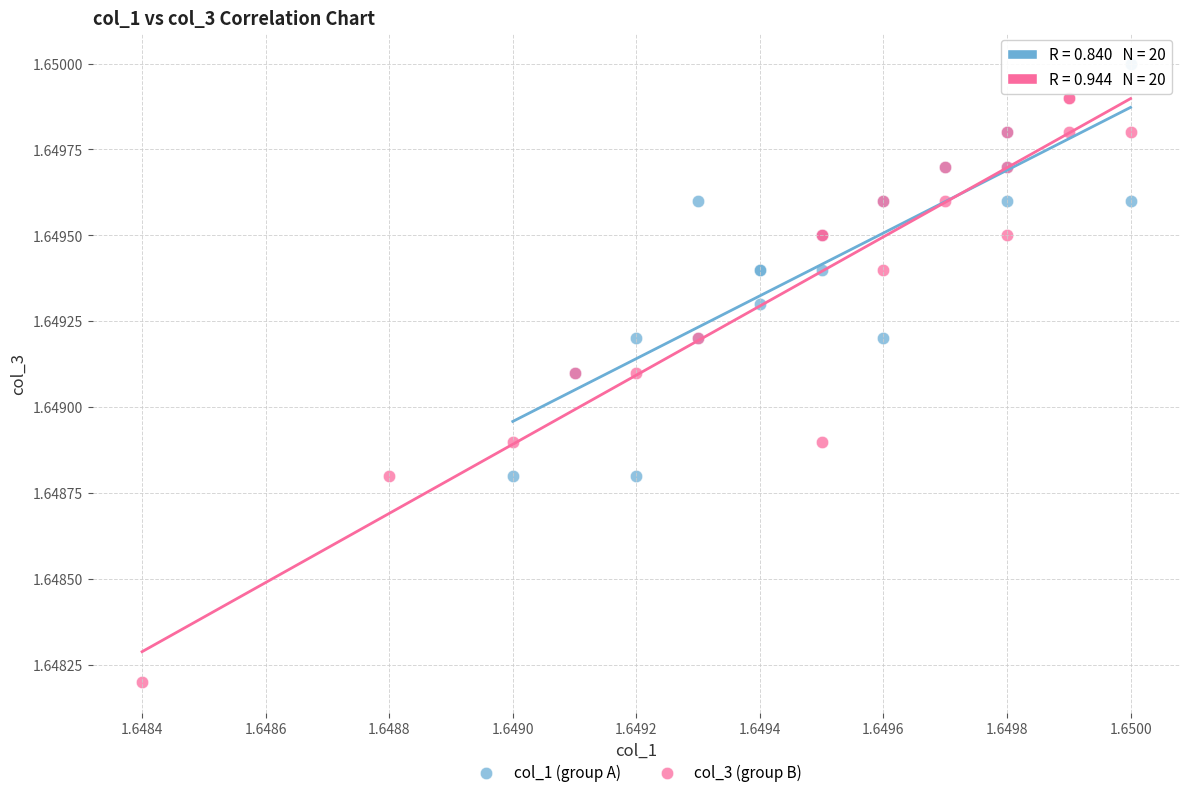

What are all the series names shown in the legend?

col_1 (group A), col_3 (group B)